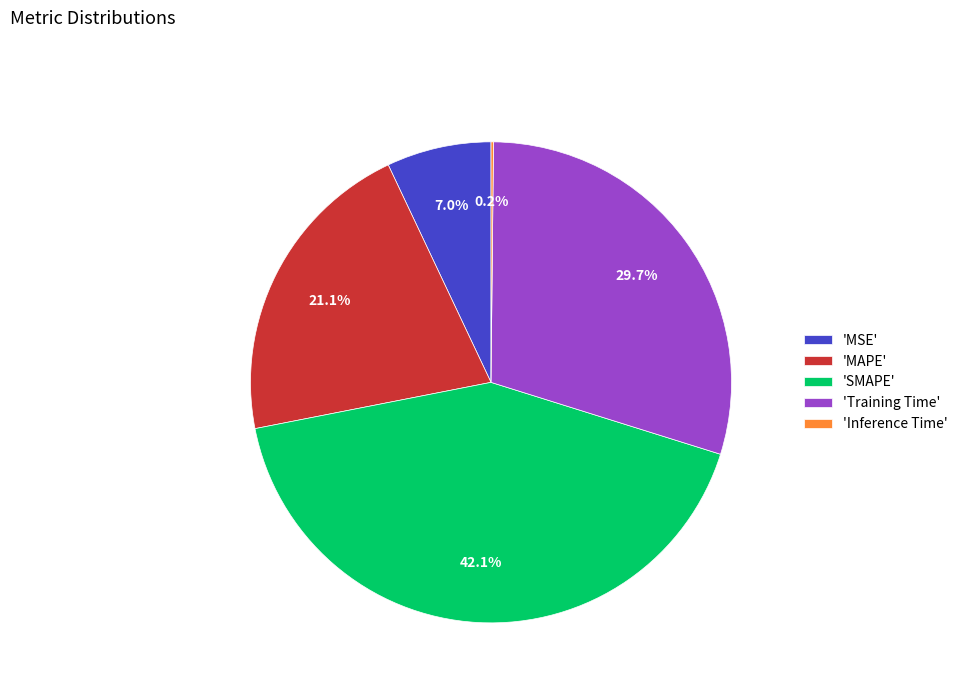

Combined, do 'SMAPE' and 'Training Time' account for over 50%?

Yes